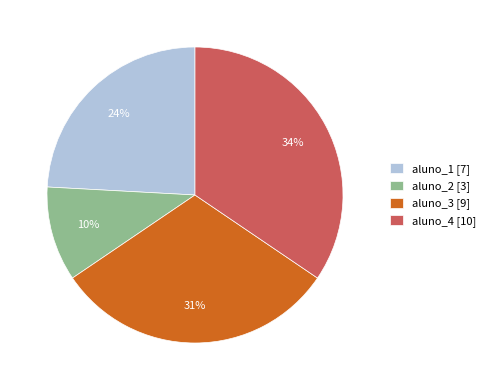

What is the largest slice in the pie chart?

aluno_4